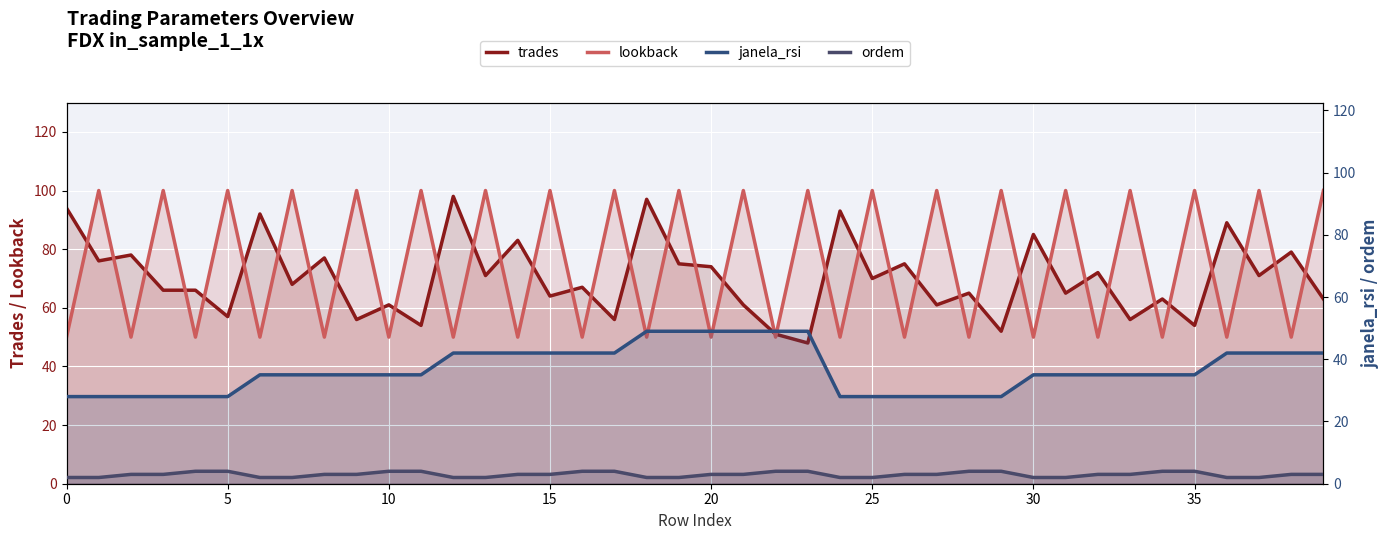

How many values in the ordem series are below 3?

14